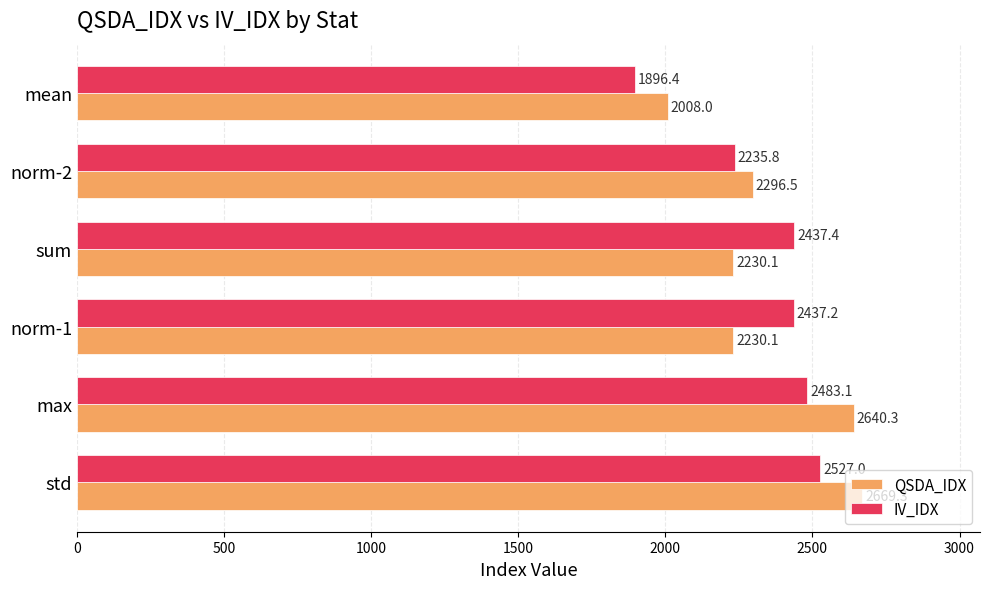

Which series has the largest total across all categories?

QSDA_IDX